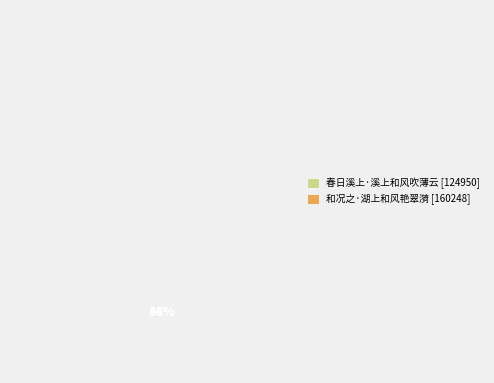

What percentage do 和况之·湖上和风艳翠漪 and 春日溪上·溪上和风吹薄云 together represent?

100.0%